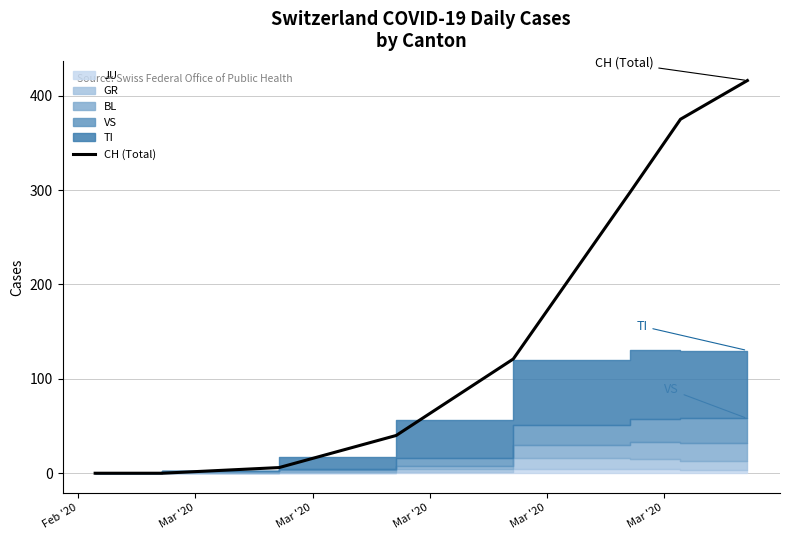

What is the maximum value for CH (Total)?

416